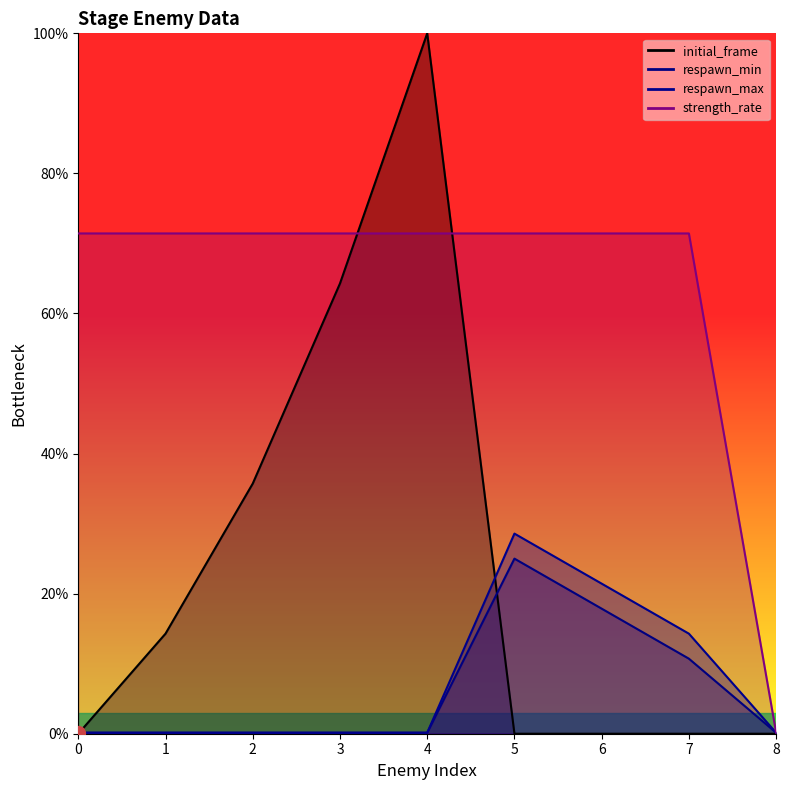

What are all the series names shown in the legend?

initial_frame, respawn_min, respawn_max, strength_rate